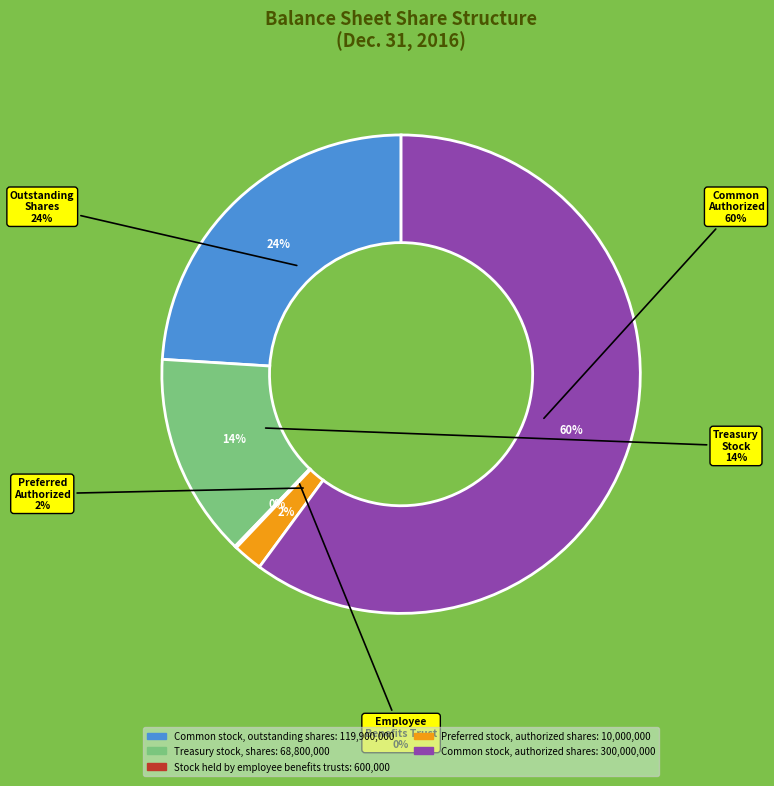

To the nearest percent, what is the difference between the largest and smallest slice percentages?

60%